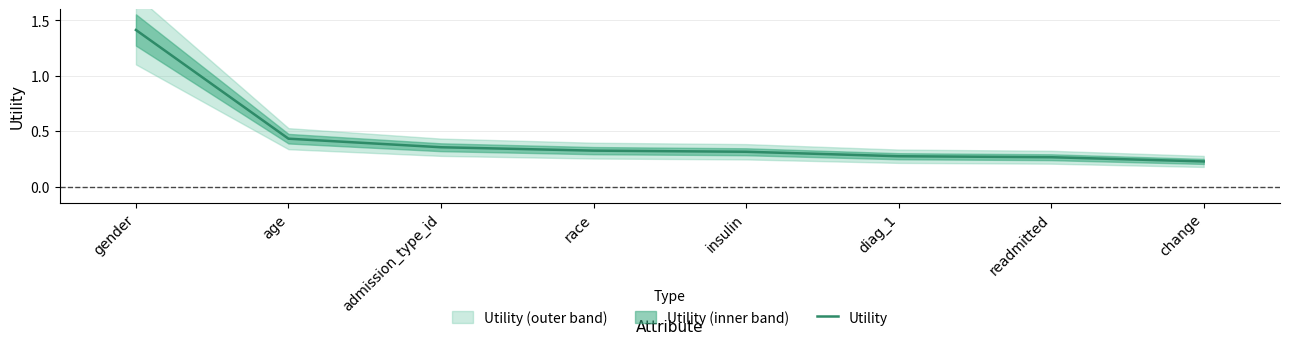

Reading left to right, transcribe all the data shown in this chart.

gender=1.4	age=0.4	admission_type_id=0.4	race=0.3	insulin=0.3	diag_1=0.3	readmitted=0.3	change=0.2